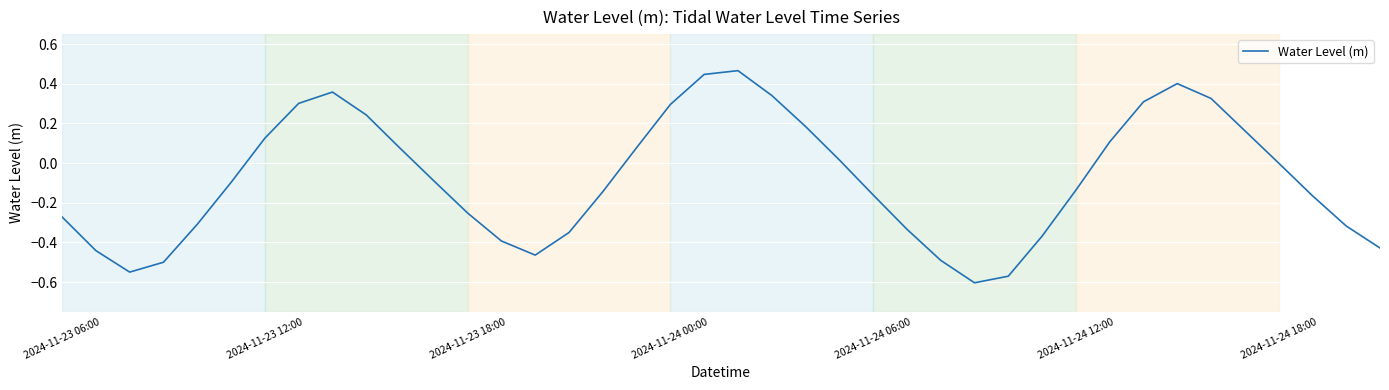

What is the difference between the maximum and minimum values?

1.1